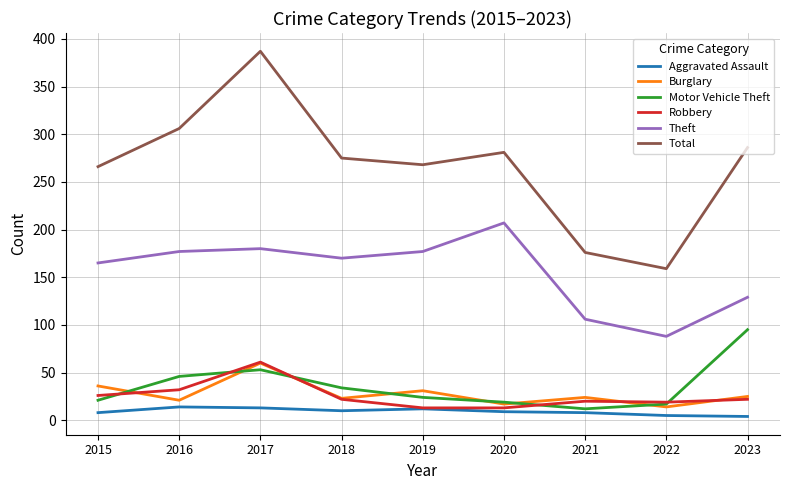

At how many categories does at least one series exceed 167?

8